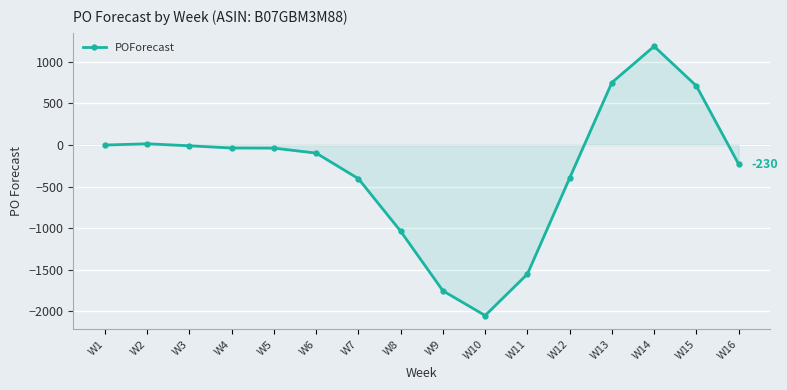

The value at W14 is 327. True or false?

False